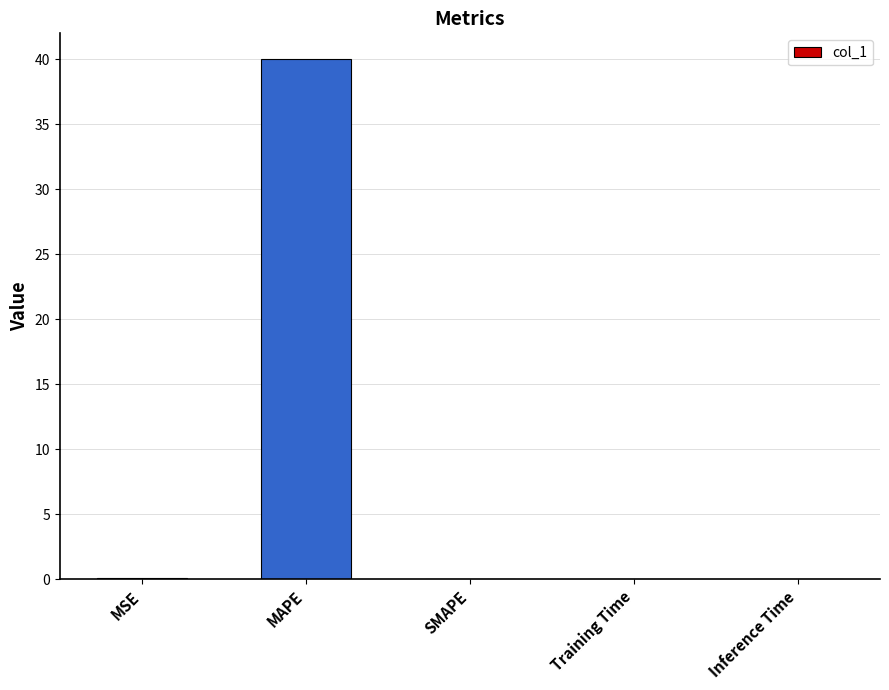

What is the sum of all values?

40.1